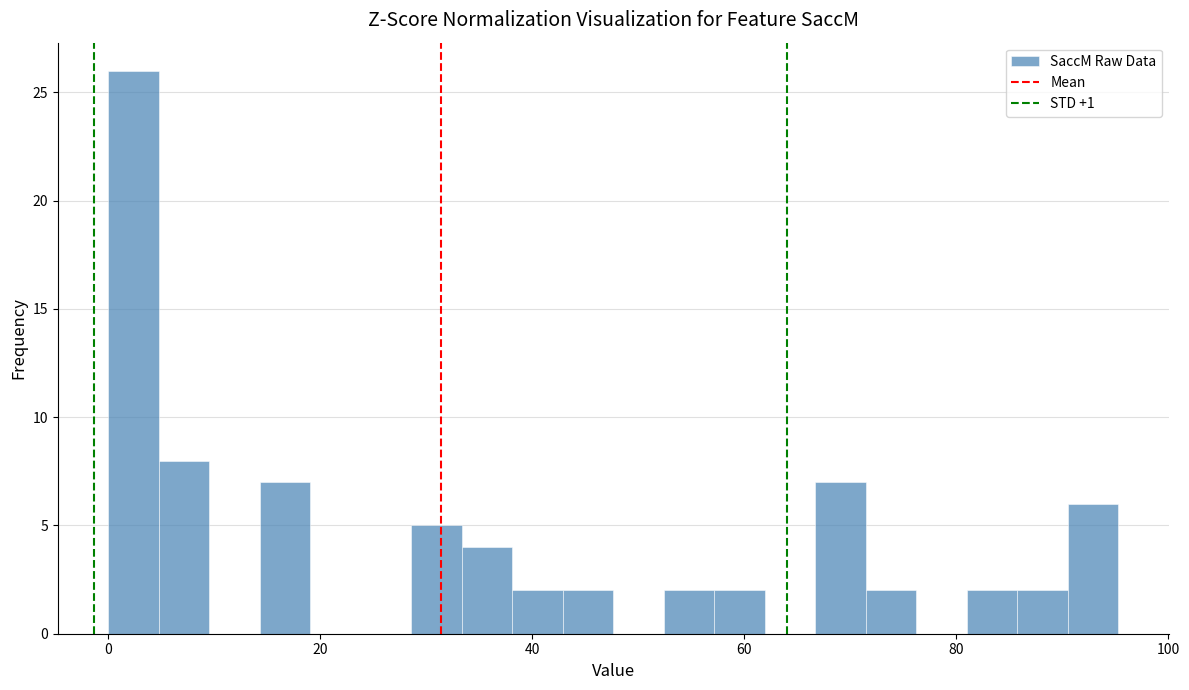

Read against the x-axis, roughly where is the centre of the tallest bar?

2